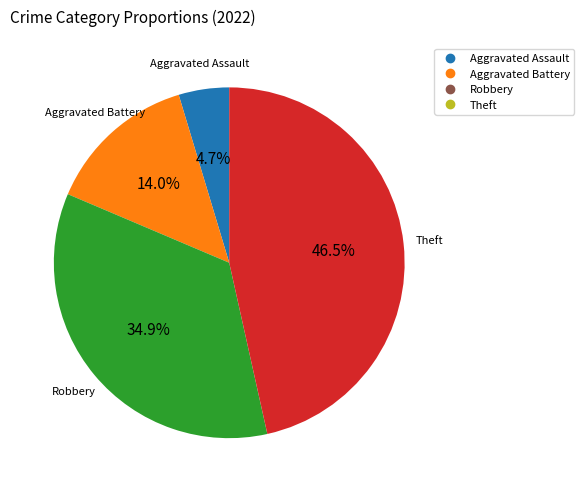

Does any single category account for the majority?

No